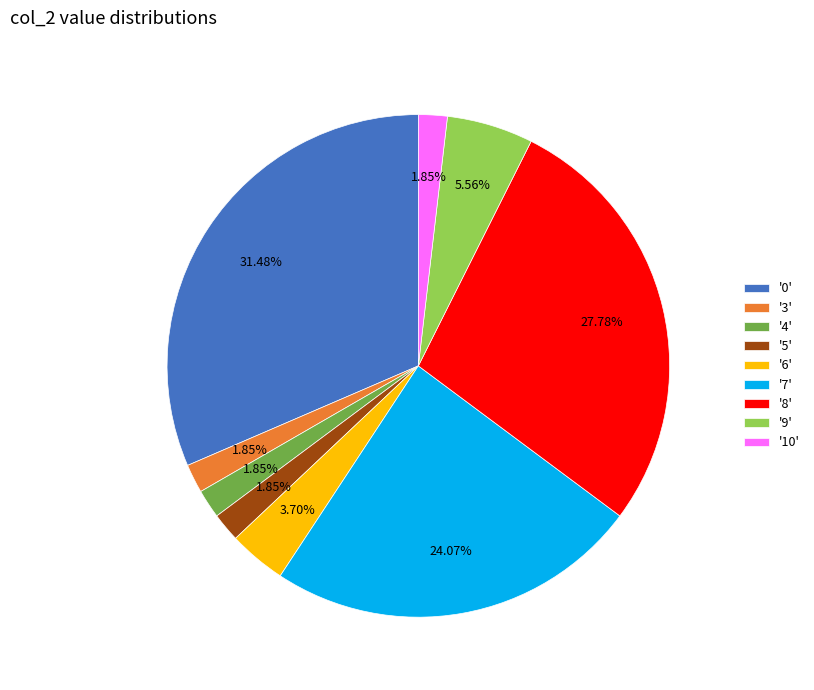

How many slices are in this pie chart?

9